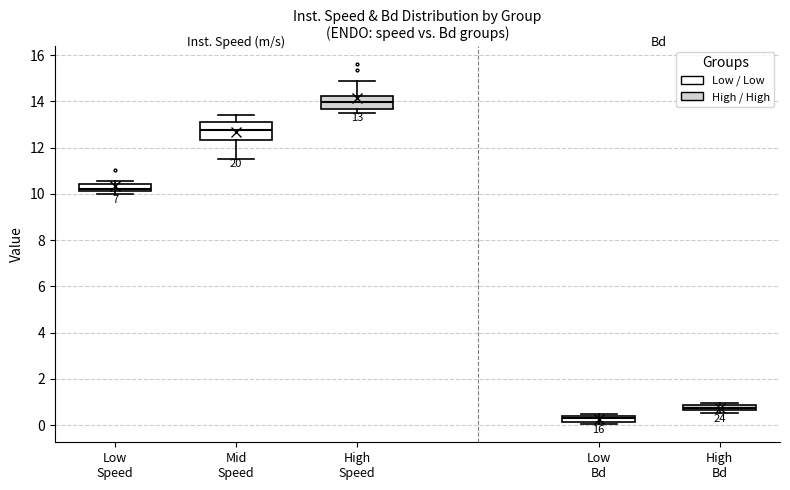

Which box has the highest median line?

High Speed